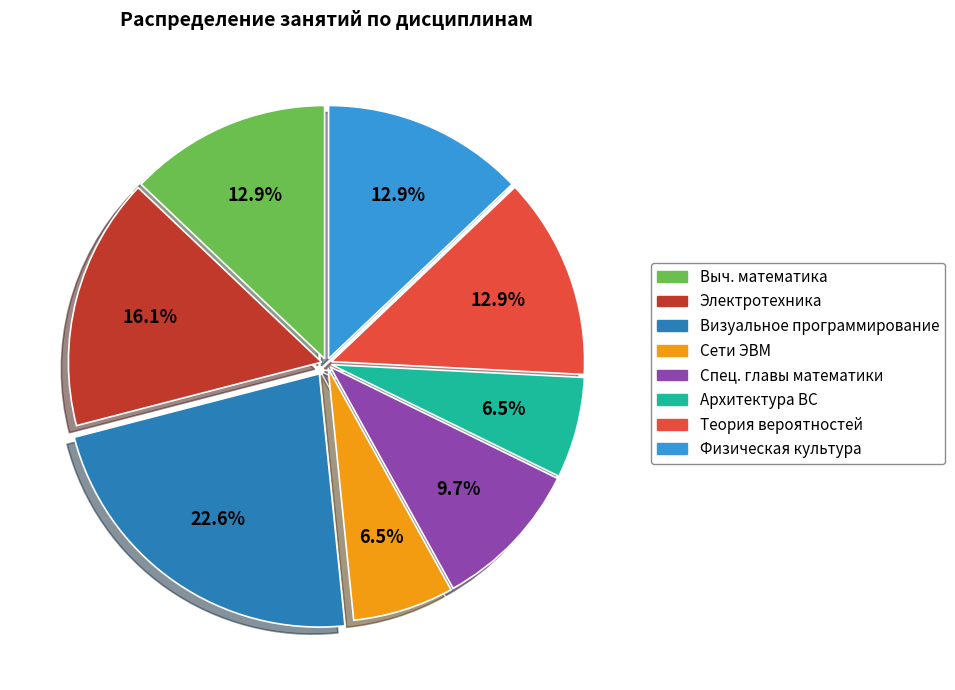

Which slice is the largest?

Визуальное программирование